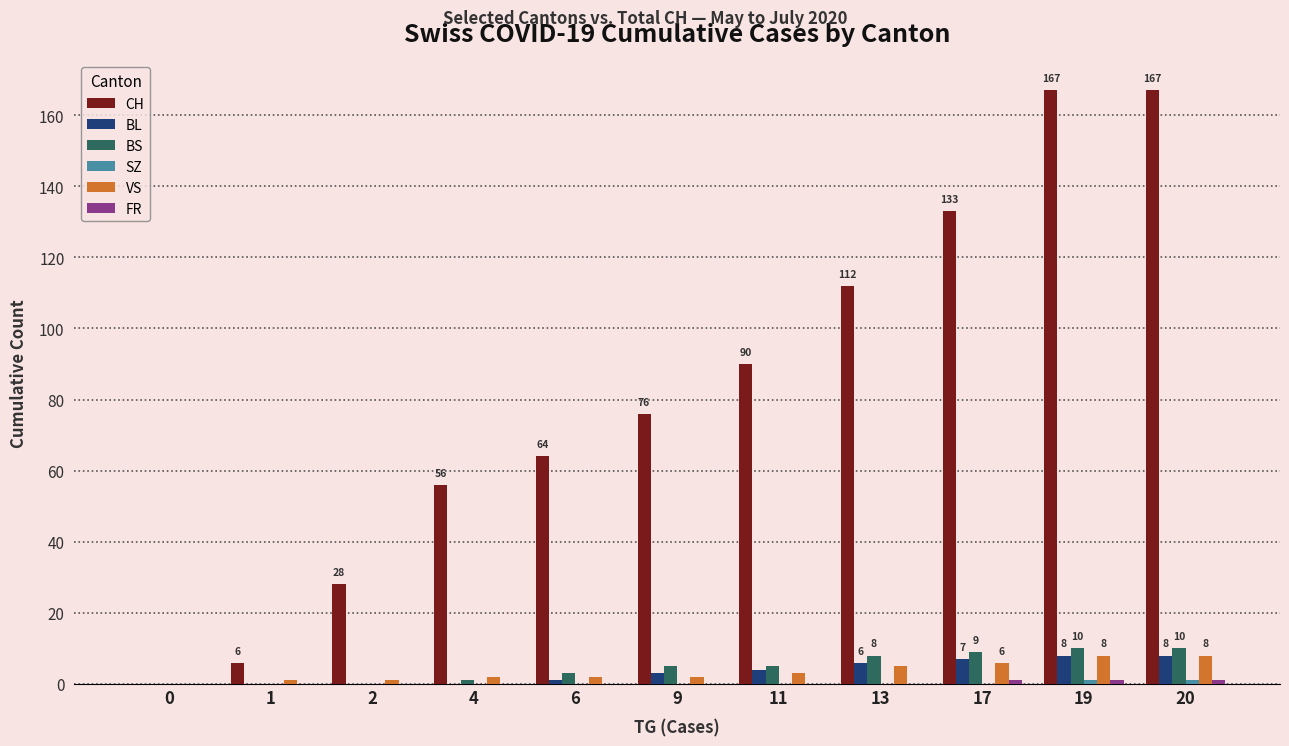

Which series has the largest total across all categories?

CH